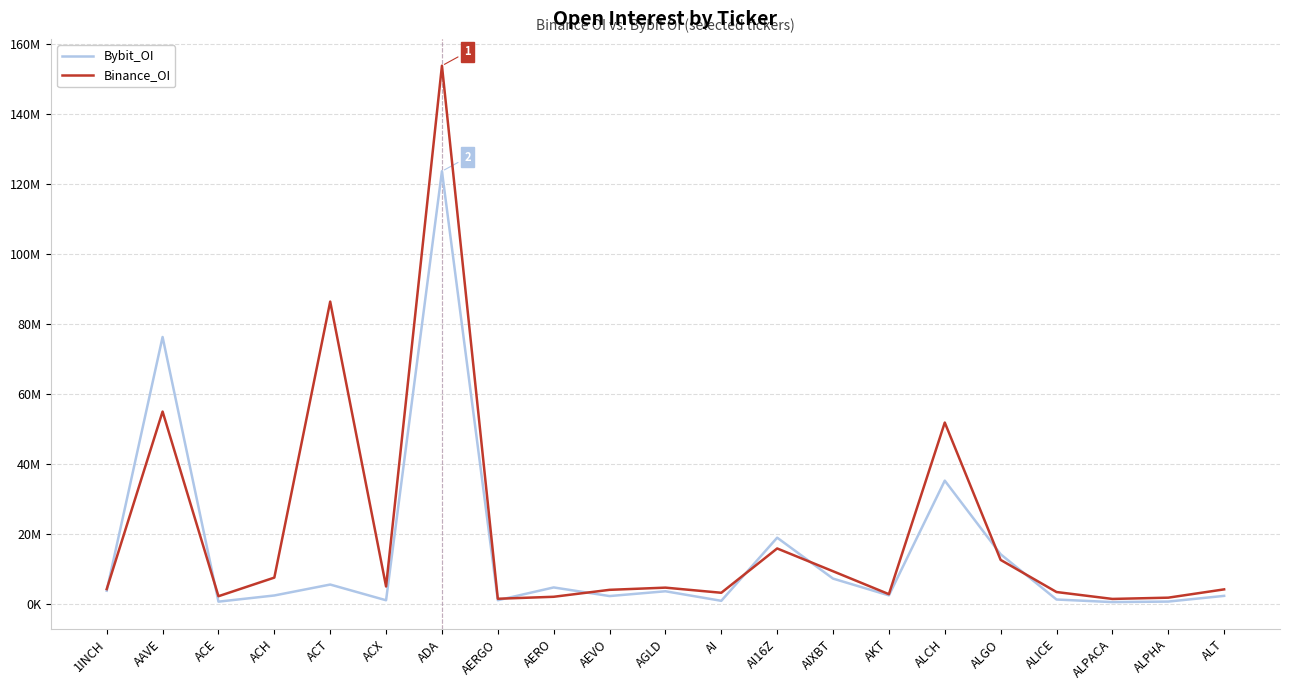

What are all the series names shown in the legend?

Bybit_OI, Binance_OI